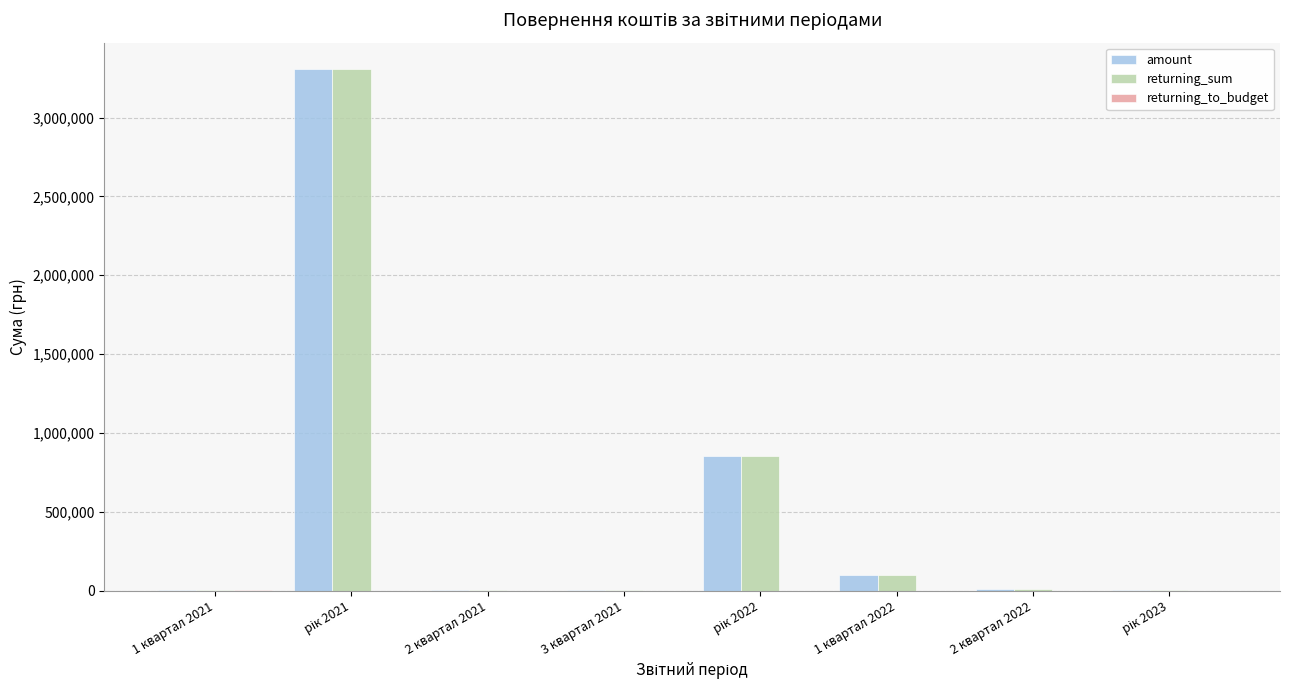

What is the maximum value for amount?

3310000.0